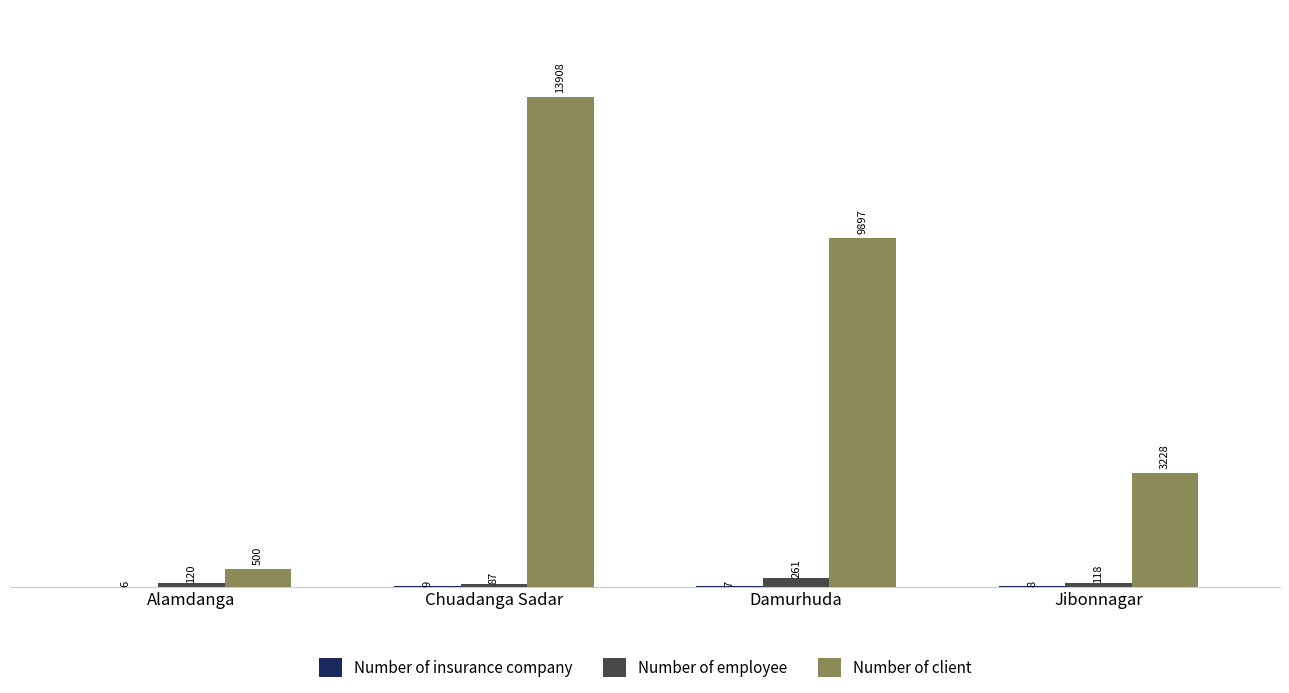

What is the average value of the Number of client series?

6883